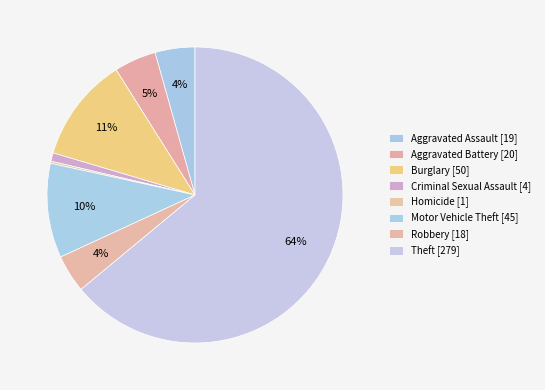

To the nearest percent, what is the difference between the largest and smallest slice percentages?

64%